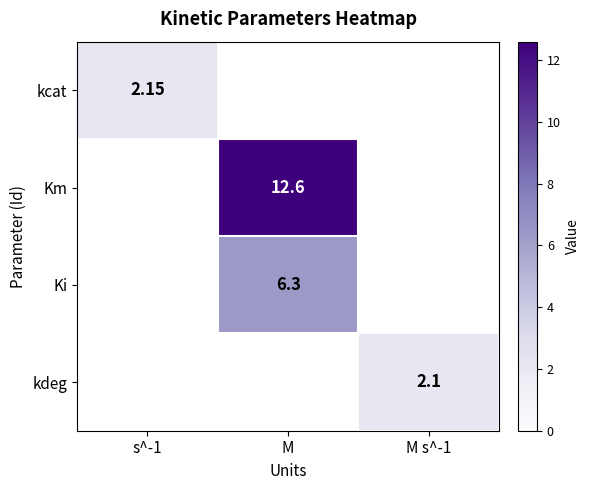

Rank the categories by kcat value from lowest to highest.

s^-1, M, M s^-1